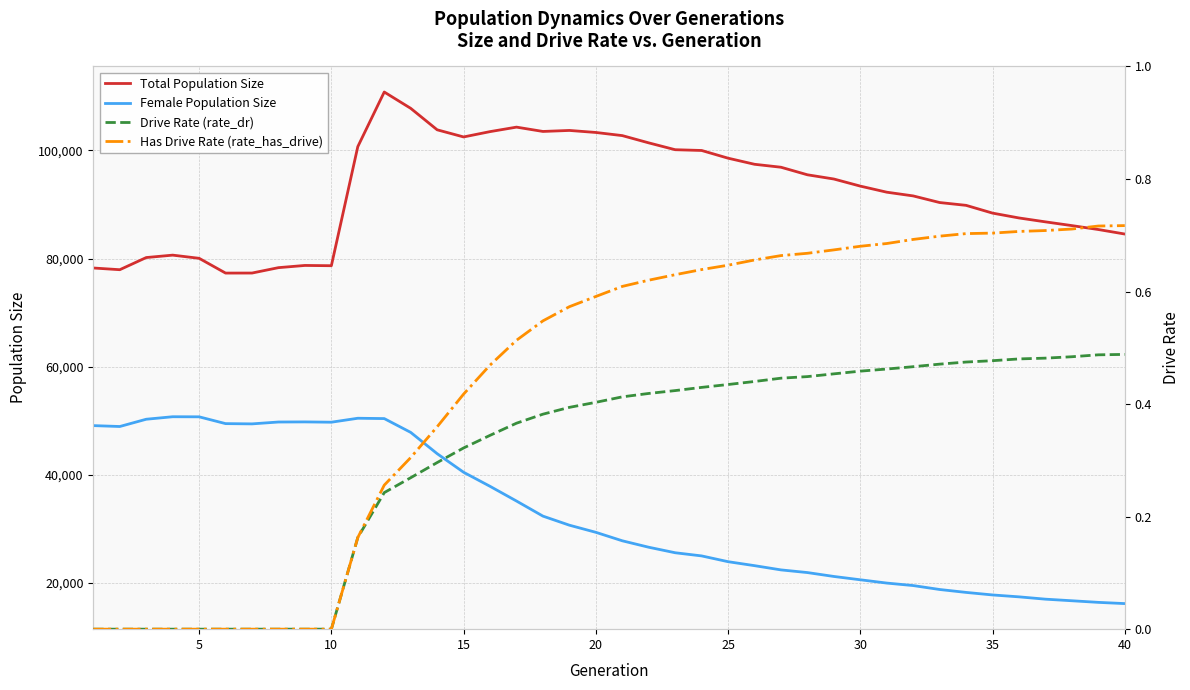

True or false: Total Population Size and Has Drive Rate (rate_has_drive) cross at least once.

False